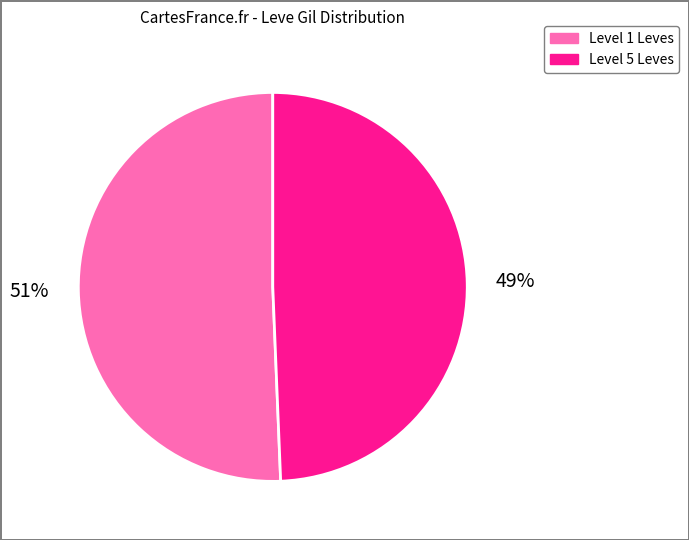

Is there any slice that represents more than half of the pie?

Yes